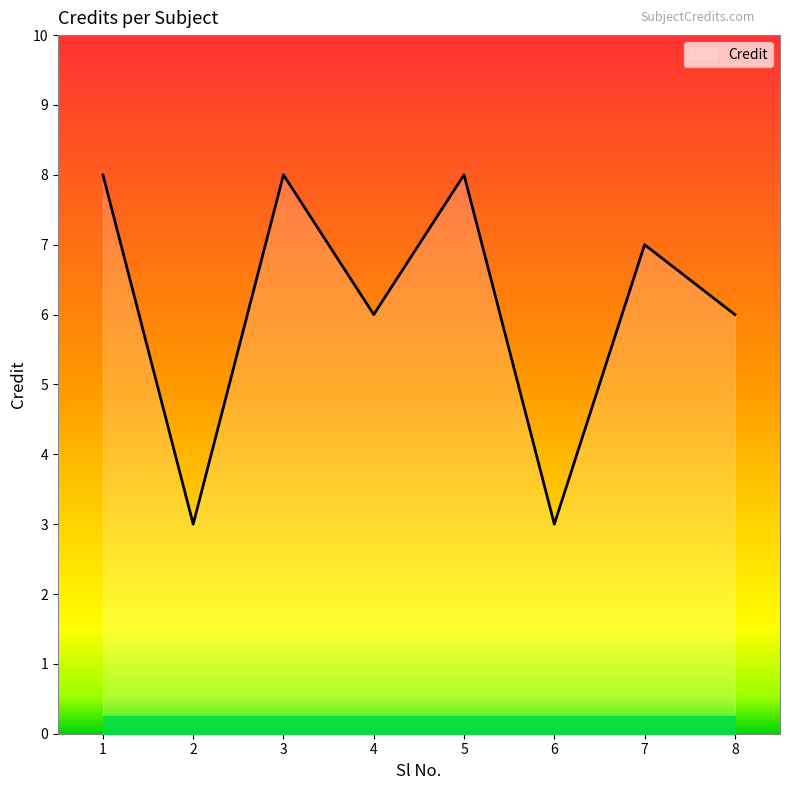

The value at 7 is 5. True or false?

False